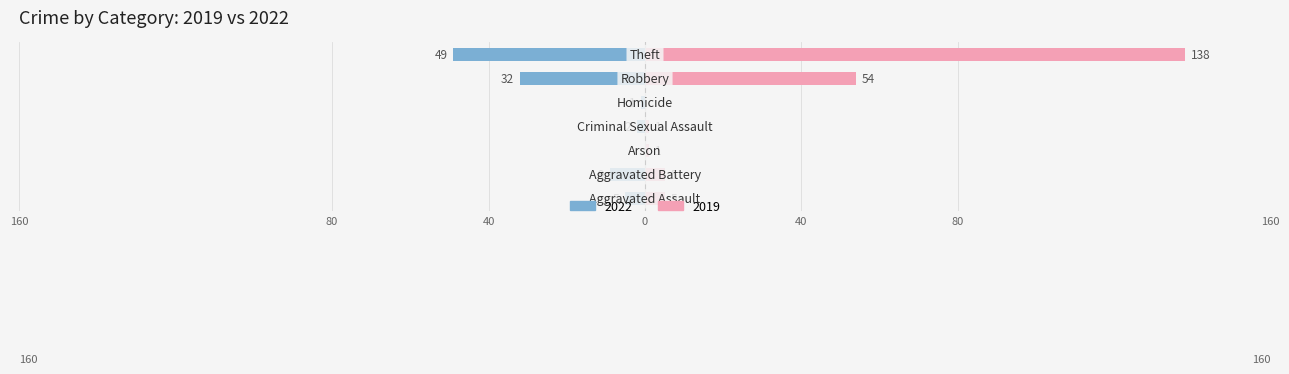

At 40, list the series in order from smallest to largest.

2022, 2019